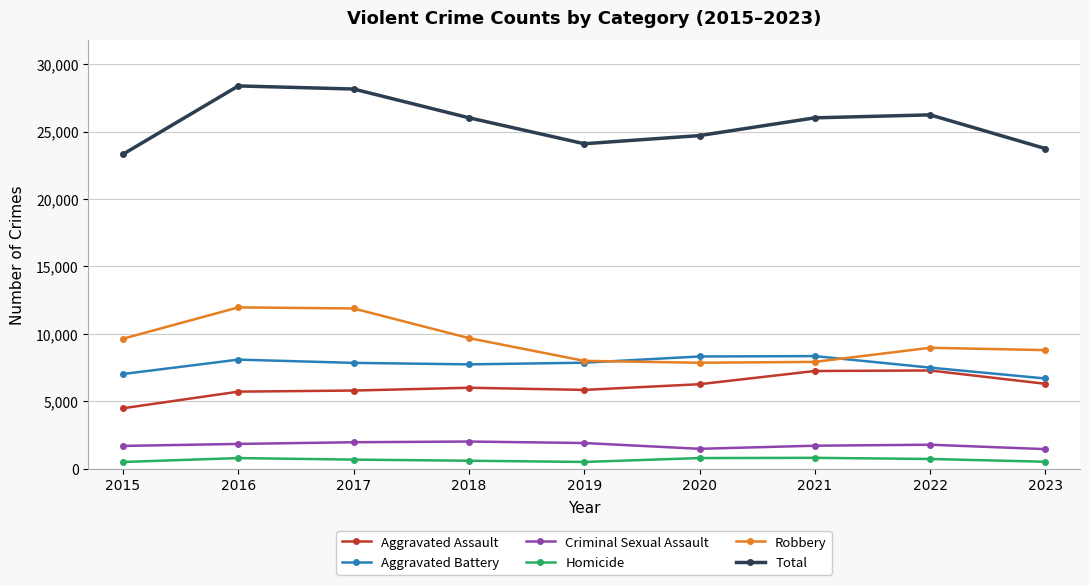

What are all the series names shown in the legend?

Aggravated Assault, Aggravated Battery, Criminal Sexual Assault, Homicide, Robbery, Total